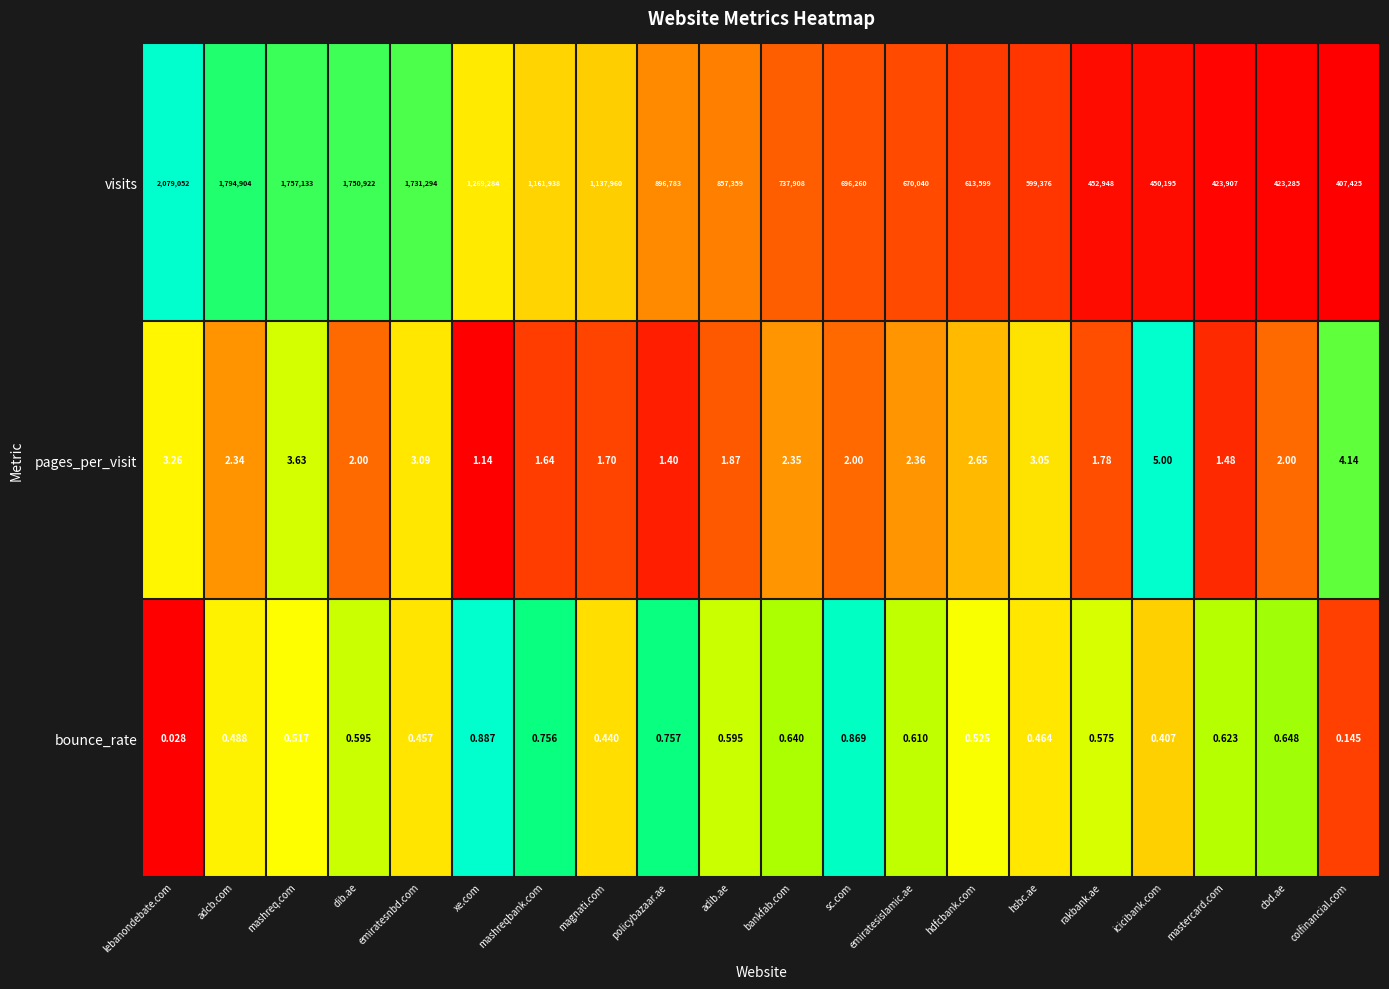

Which series has the largest total across all categories?

visits